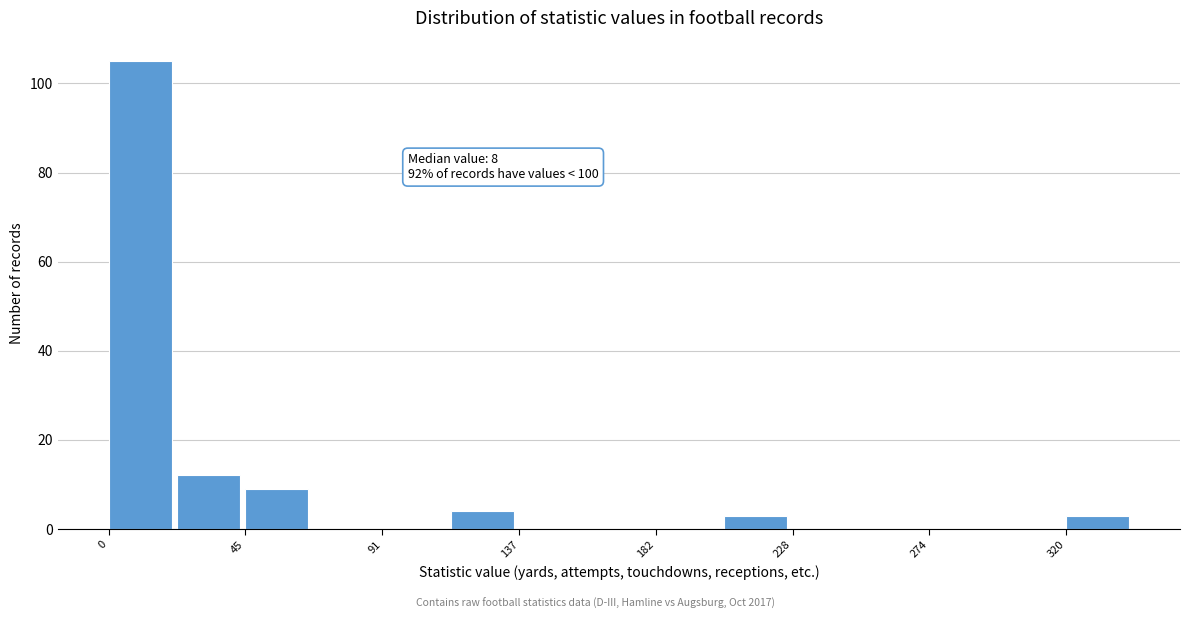

Which range on the x-axis has the tallest bar?

0 to 25